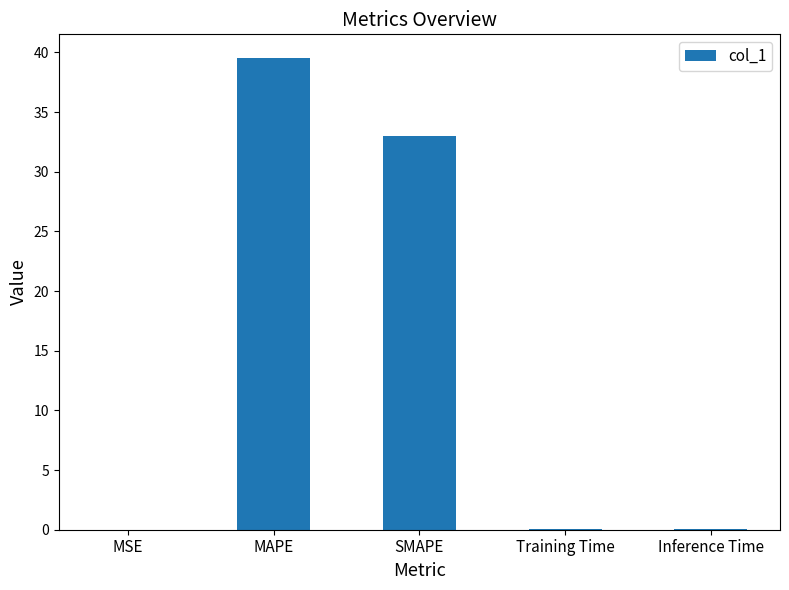

What is the sum of all values?

72.7